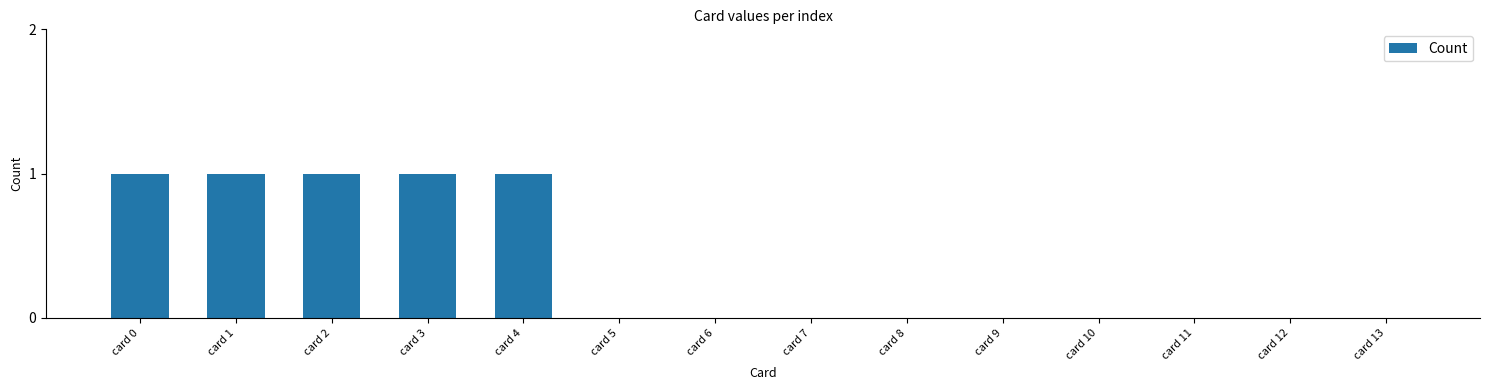

True or false: the data shows 0 at card 10.

True